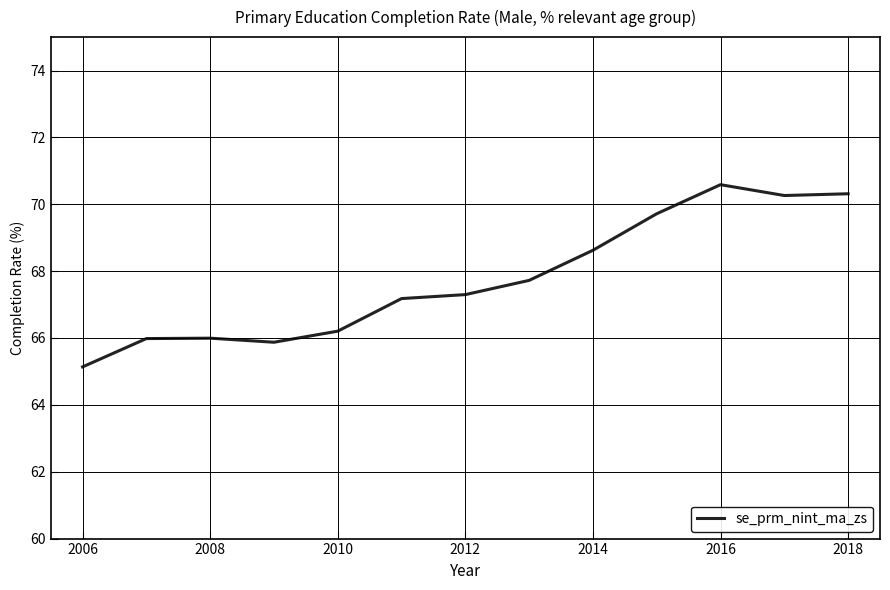

What is the difference between the maximum and minimum values?

5.5